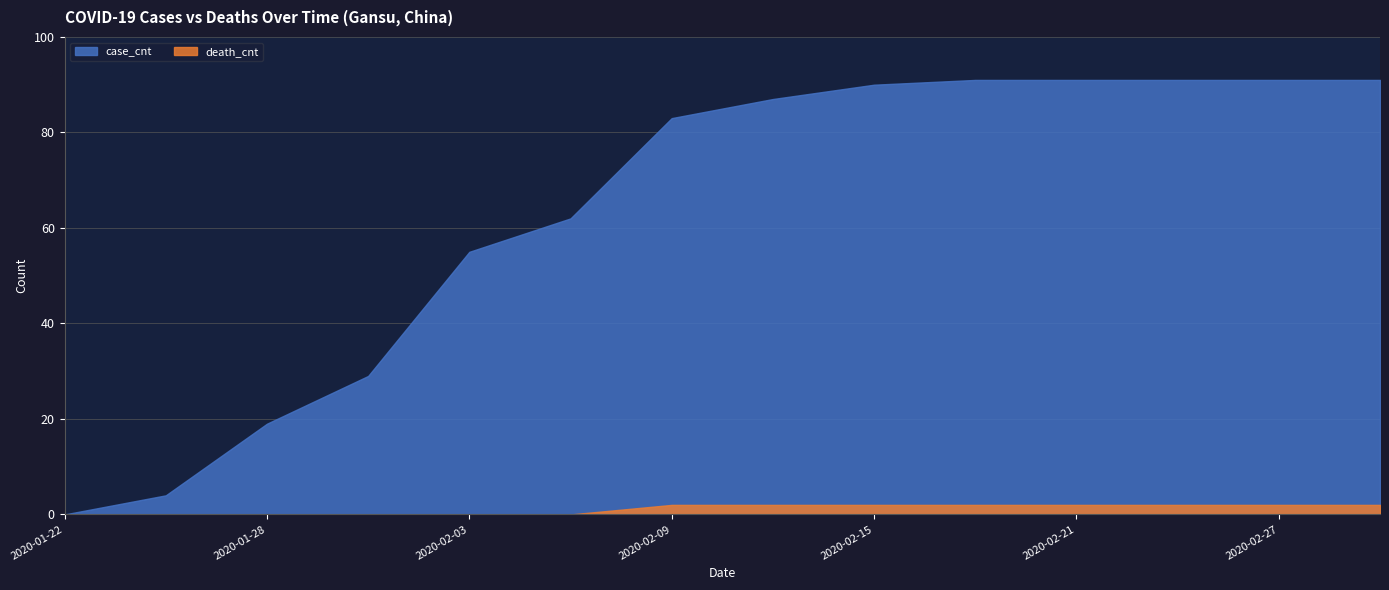

True or false: death_cnt has a value of 2 at 2020-02-12.

True